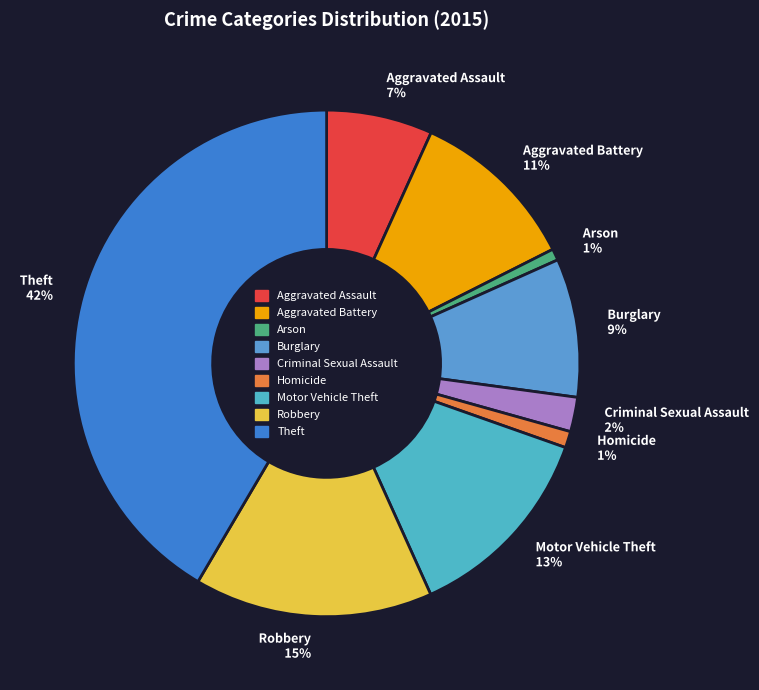

What is the ratio of the value at Burglary 9% to the value at Robbery 15%?

0.6